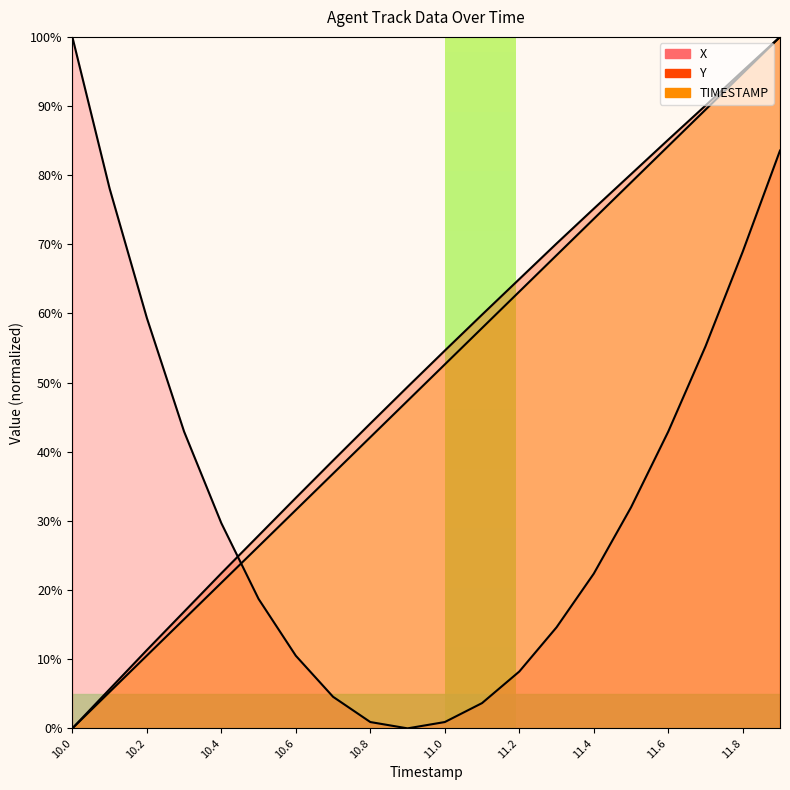

Which series has the largest total across all categories?

Y